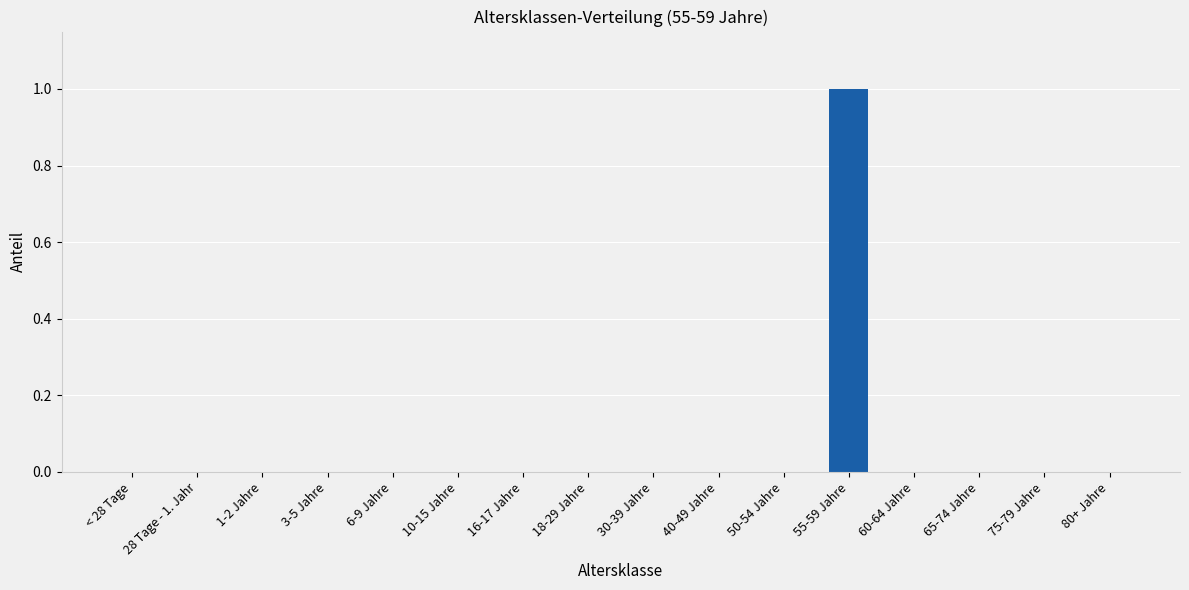

What is the greatest value displayed?

1